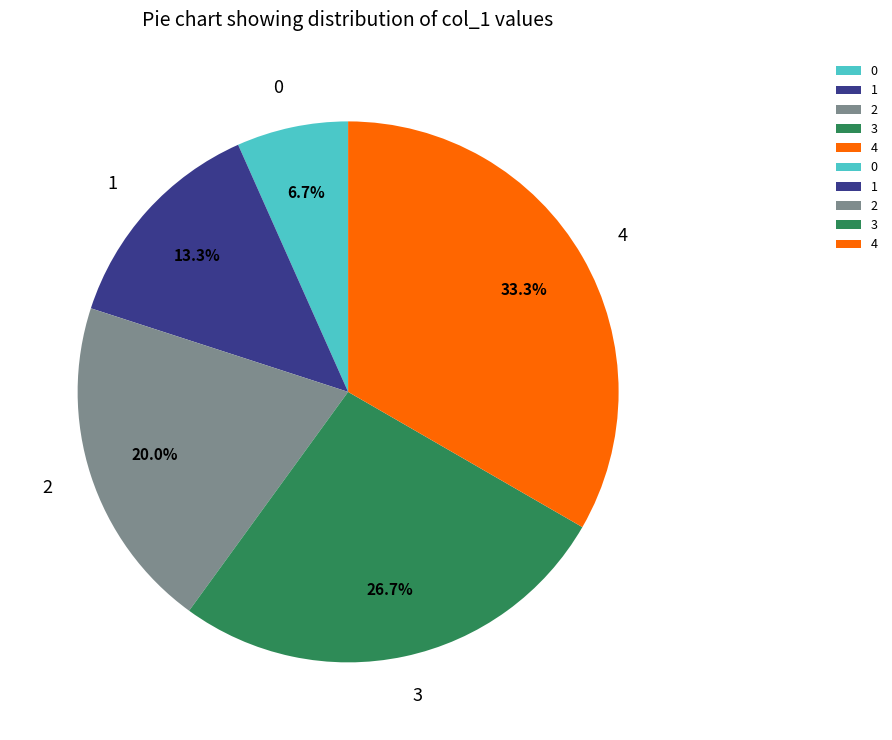

What percentage do 1 and 3 together represent?

40.0%